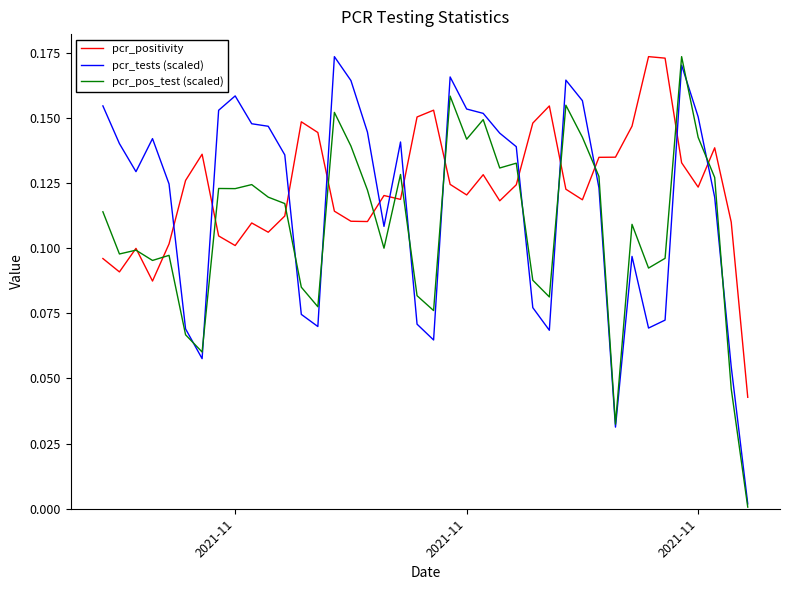

List the series in order of their overall mean, highest first.

pcr_positivity, pcr_tests (scaled), pcr_pos_test (scaled)